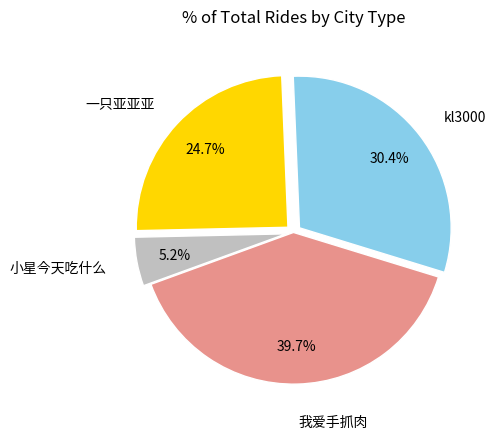

Which category has the biggest portion of the pie?

我爱手抓肉